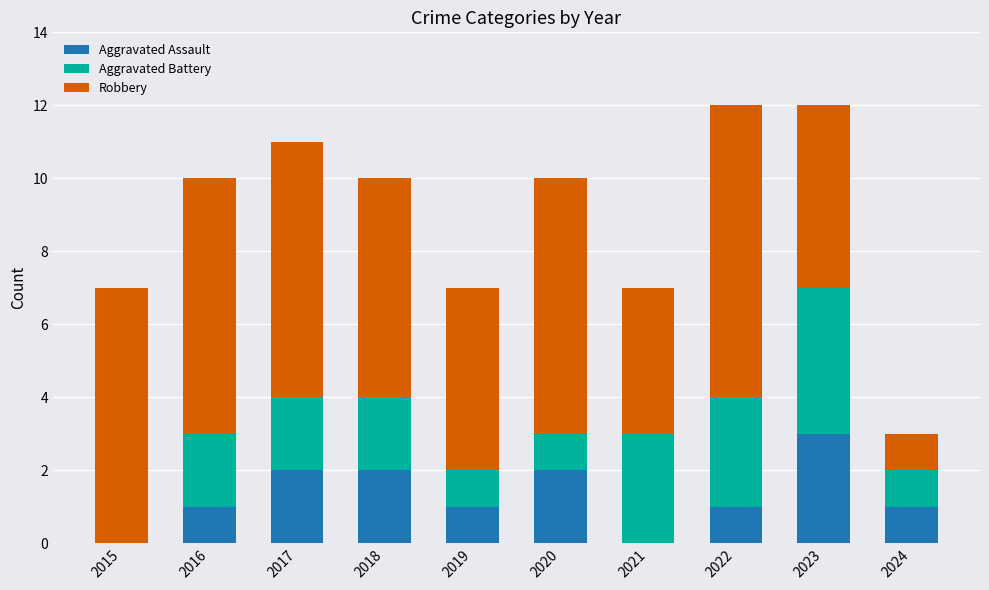

How many series are shown in this chart?

3